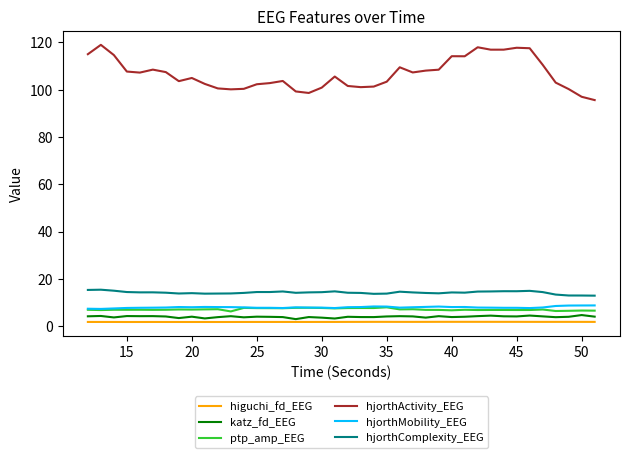

What are all the series names shown in the legend?

higuchi_fd_EEG, katz_fd_EEG, ptp_amp_EEG, hjorthActivity_EEG, hjorthMobility_EEG, hjorthComplexity_EEG